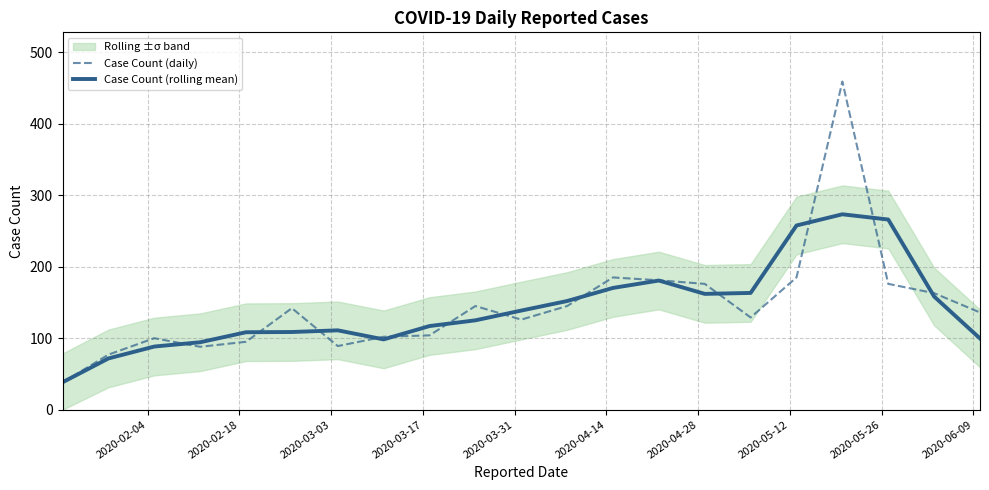

What is the lowest value of the Case Count (rolling mean) series?

38.3